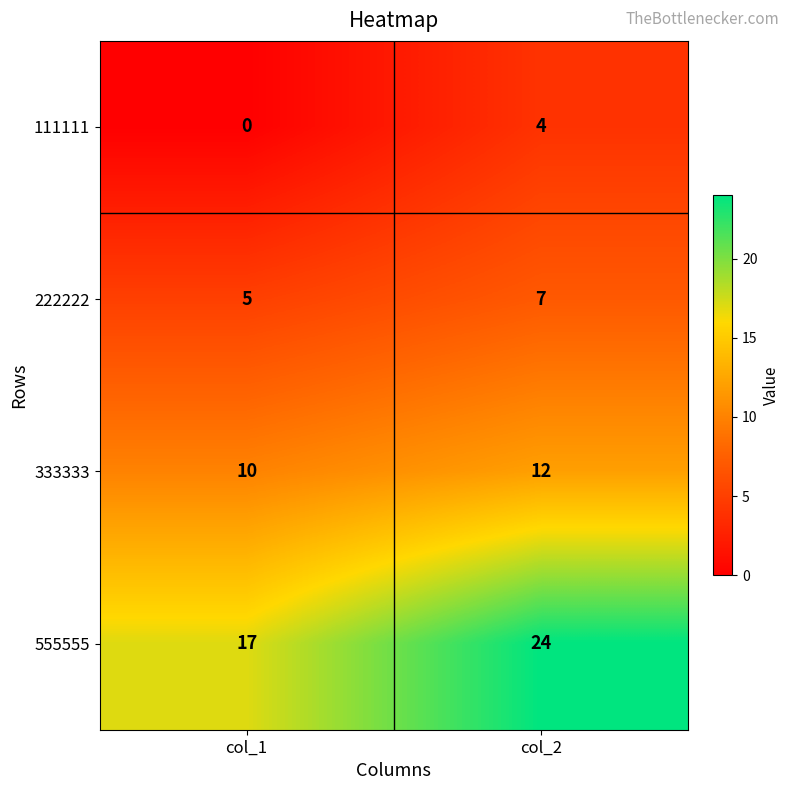

At which category does the chart reach its minimum across all series?

col_1